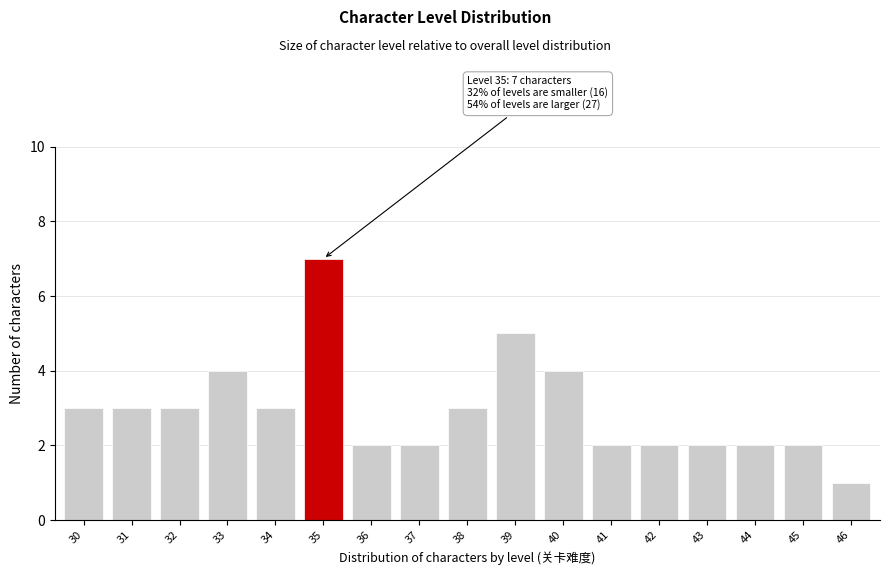

Reading right to left, list all the values displayed in this chart.

46=1	45=2	44=2	43=2	42=2	41=2	40=4	39=5	38=3	37=2	36=2	35=7	34=3	33=4	32=3	31=3	30=3